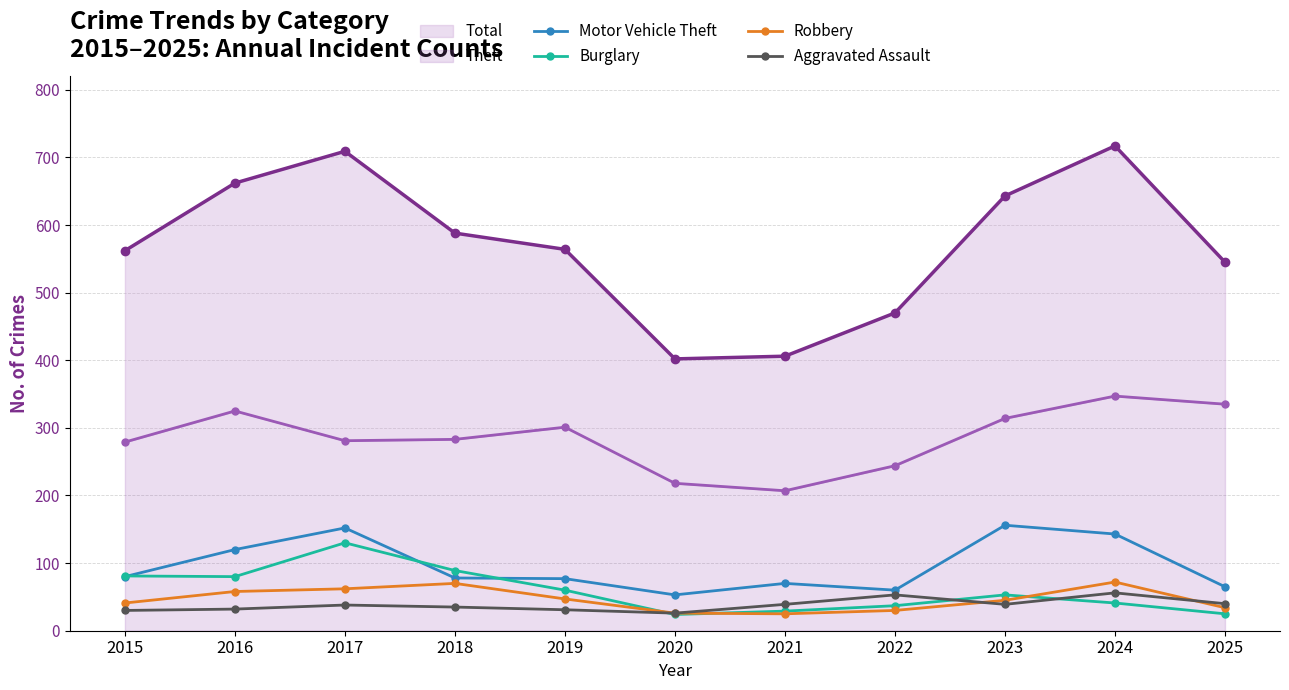

Which series ends up on top after the final intersection of Motor Vehicle Theft and Burglary?

Motor Vehicle Theft